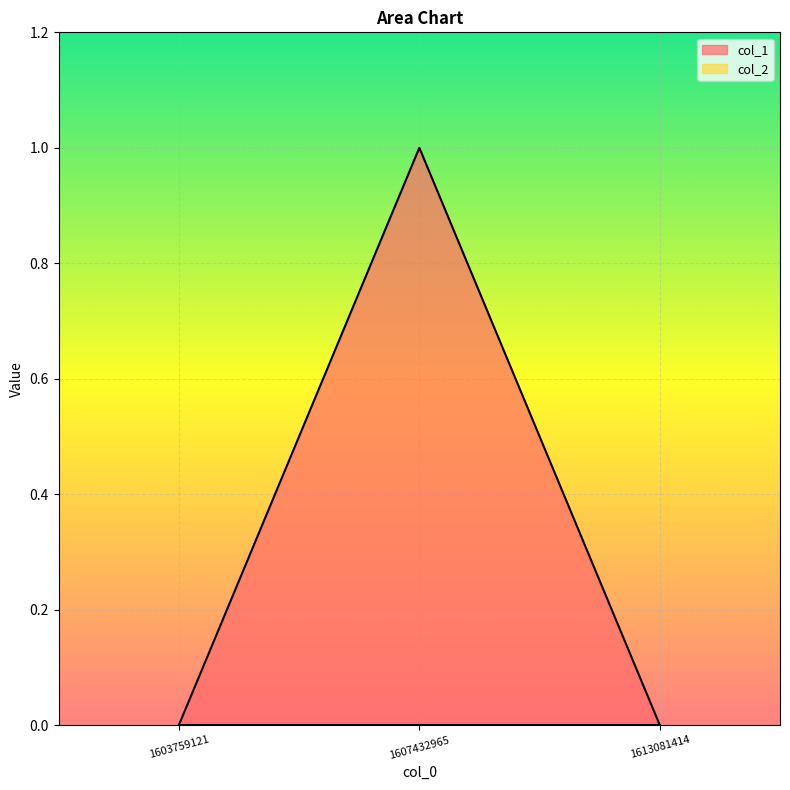

Reading right to left, what are all the values shown in this chart?

0	1	0